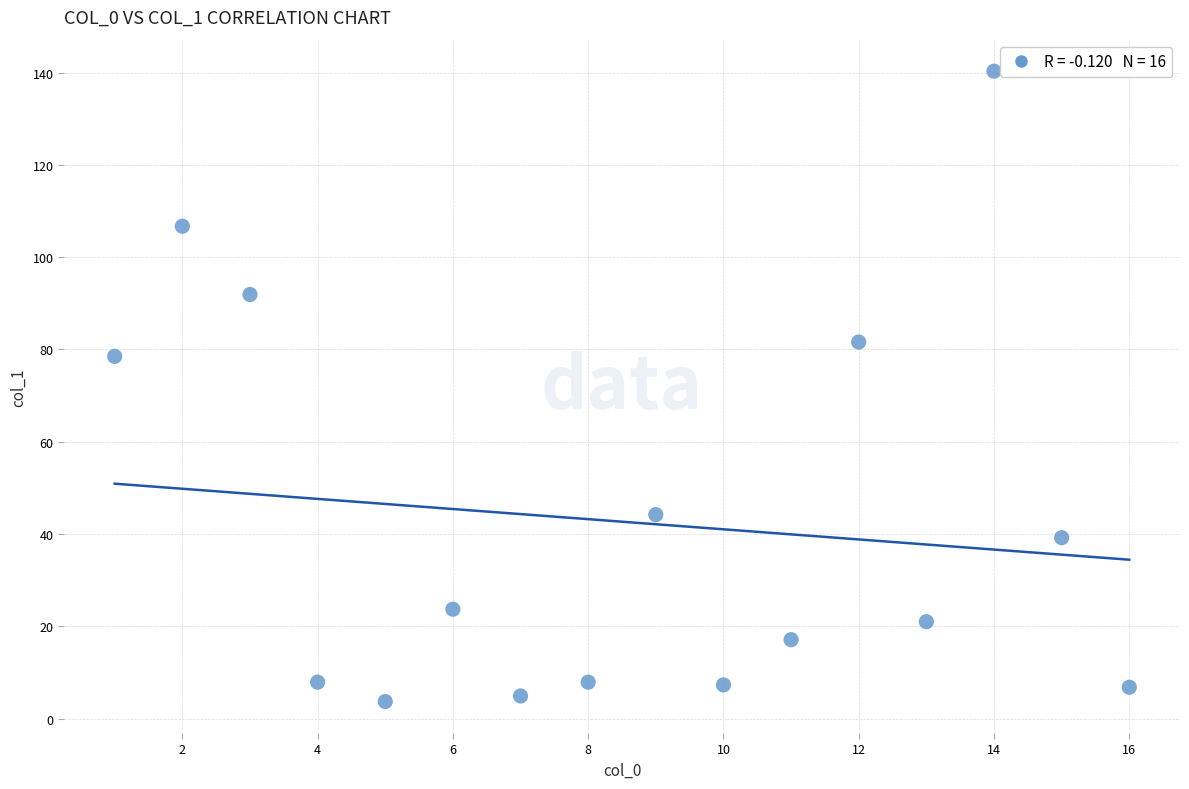

What Y value in the scatter plot is closest to 72?

78.5